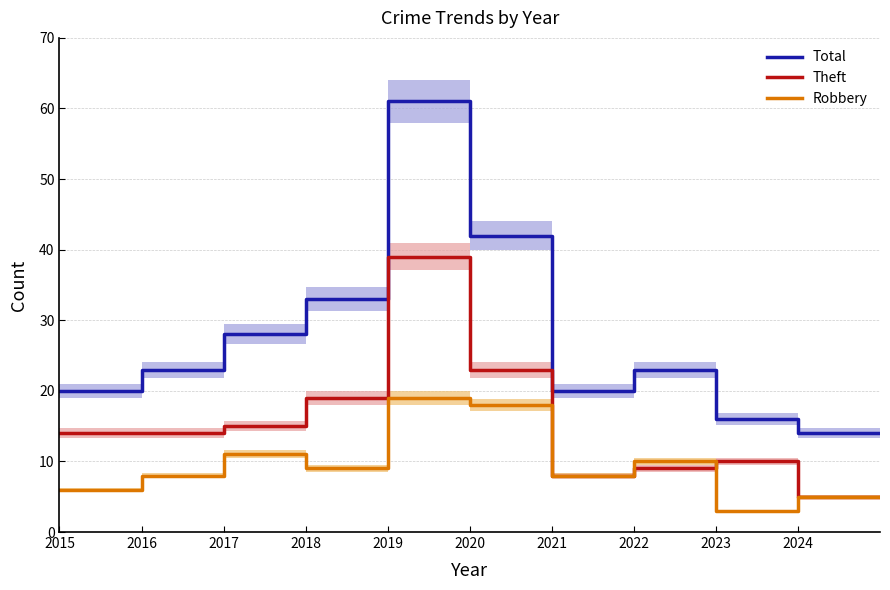

Where is Robbery nearest to the value 11?

2017